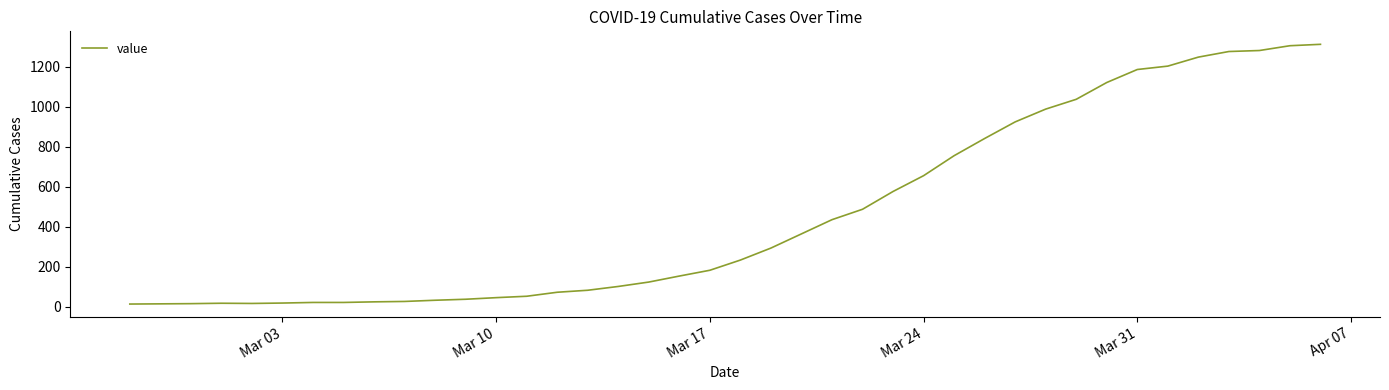

What is the maximum value shown in the chart?

1312